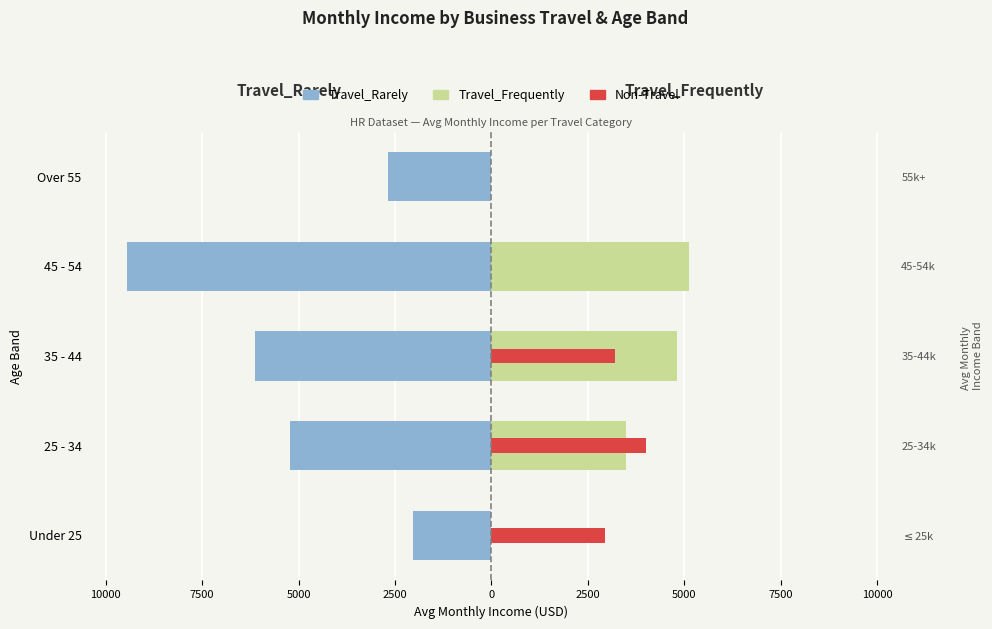

What is the value of the Travel_Frequently bar at the 4th from the left?

5130